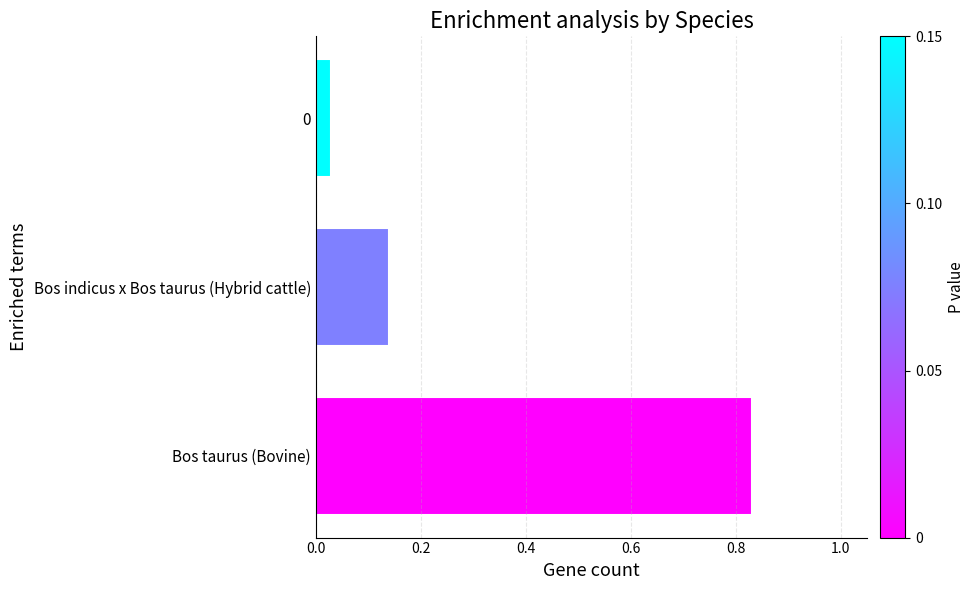

Which label corresponds to the largest value in the chart?

Bos taurus (Bovine)